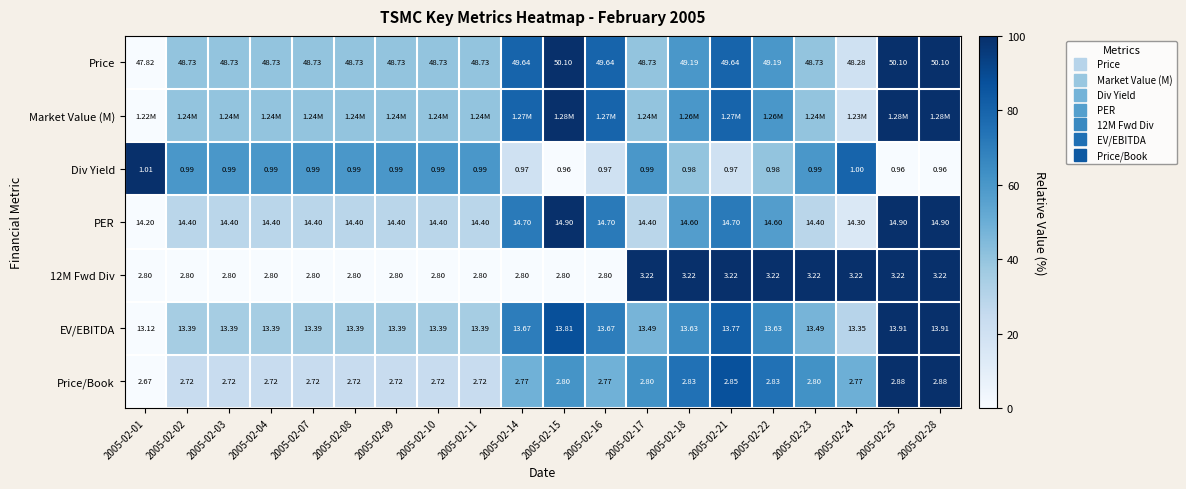

Is the value of Price/Book at 2005-02-24 greater than the value of Market Value (M) at 2005-02-25?

No